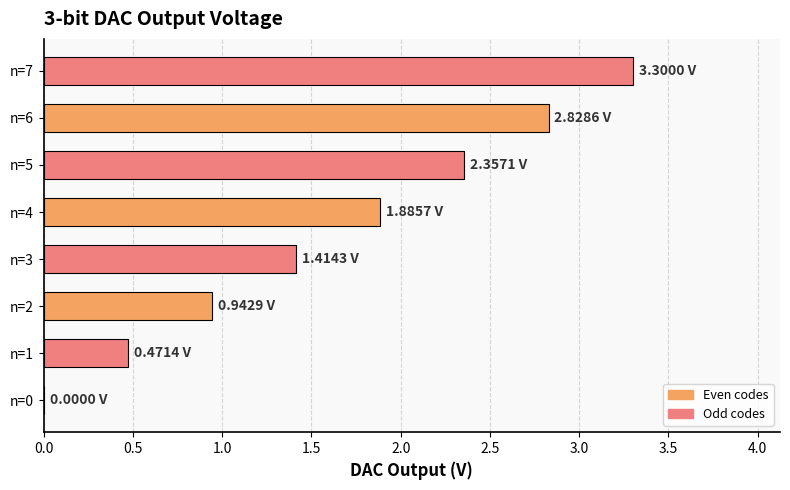

Approximately how many times larger is the value at n=3 compared to n=5?

0.6